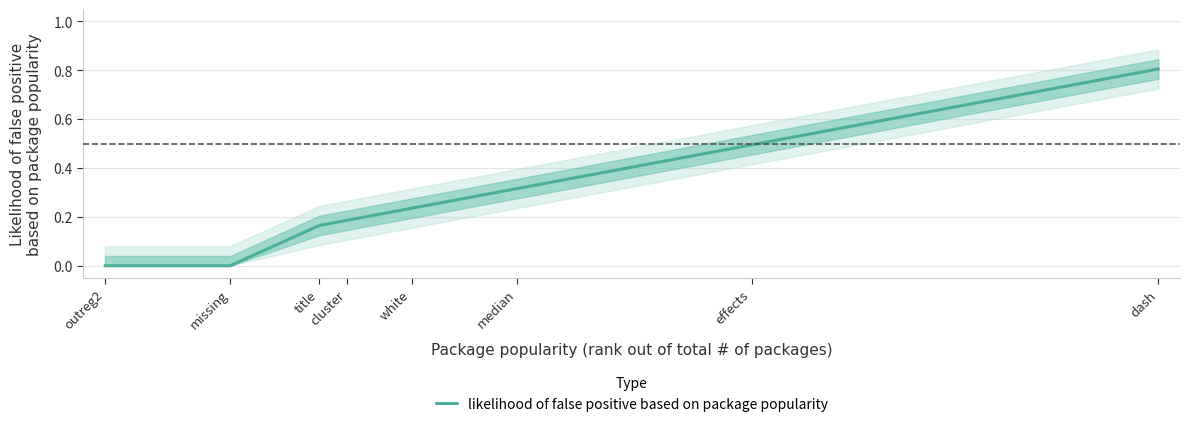

The value at effects is 0.7. True or false?

False